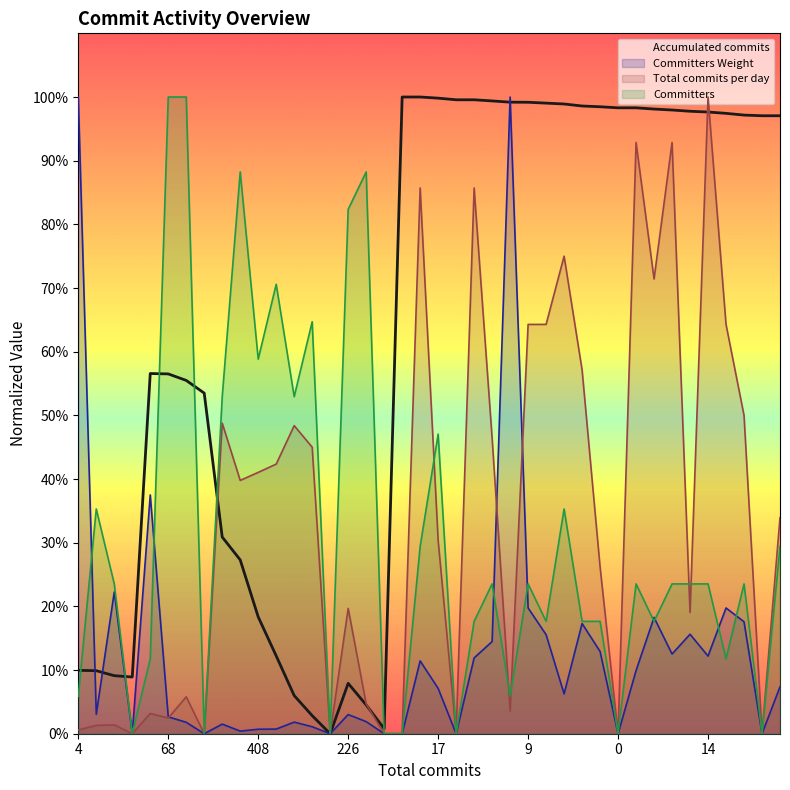

List the series in order of their peak value, lowest first.

Accumulated commits, Committers Weight, Total commits per day, Committers